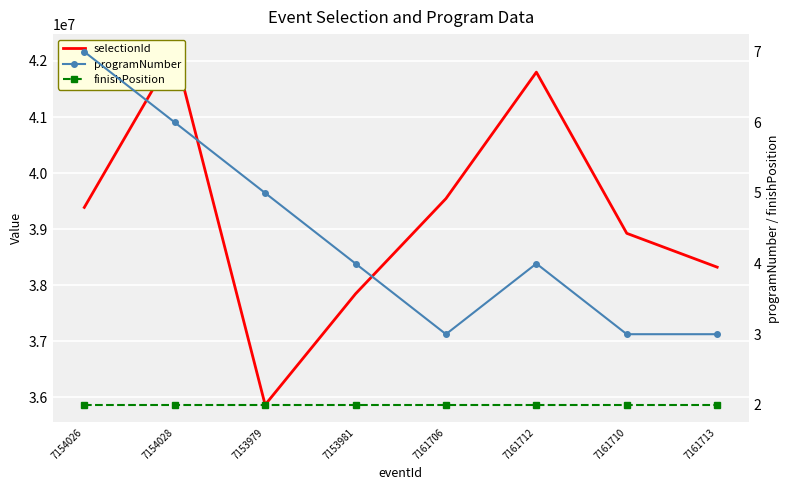

How many values in the programNumber series are below 4?

3